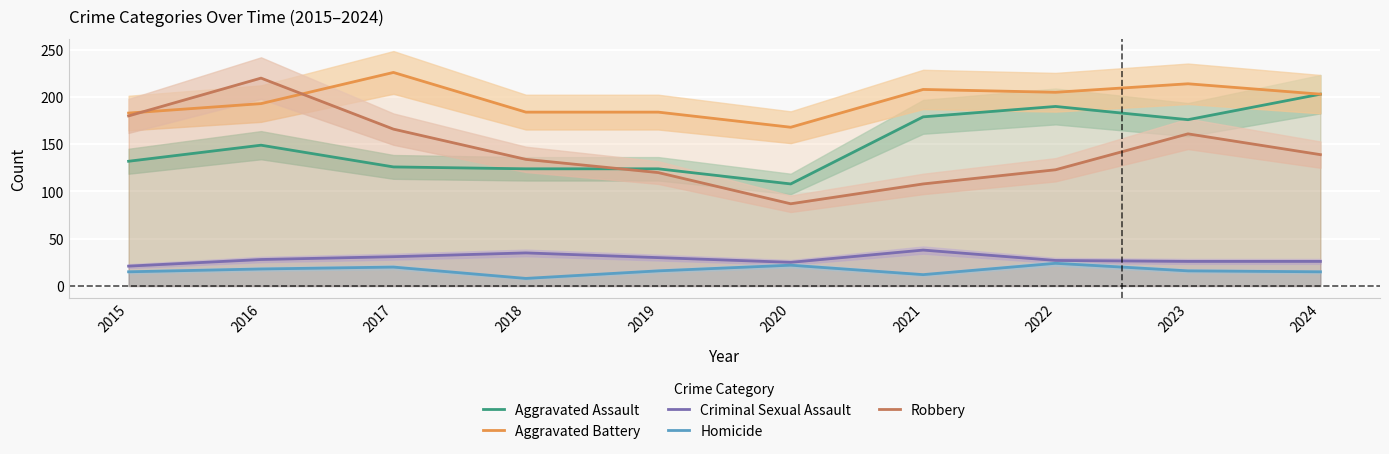

The Robbery series shows 45 at 2024. True or false?

False